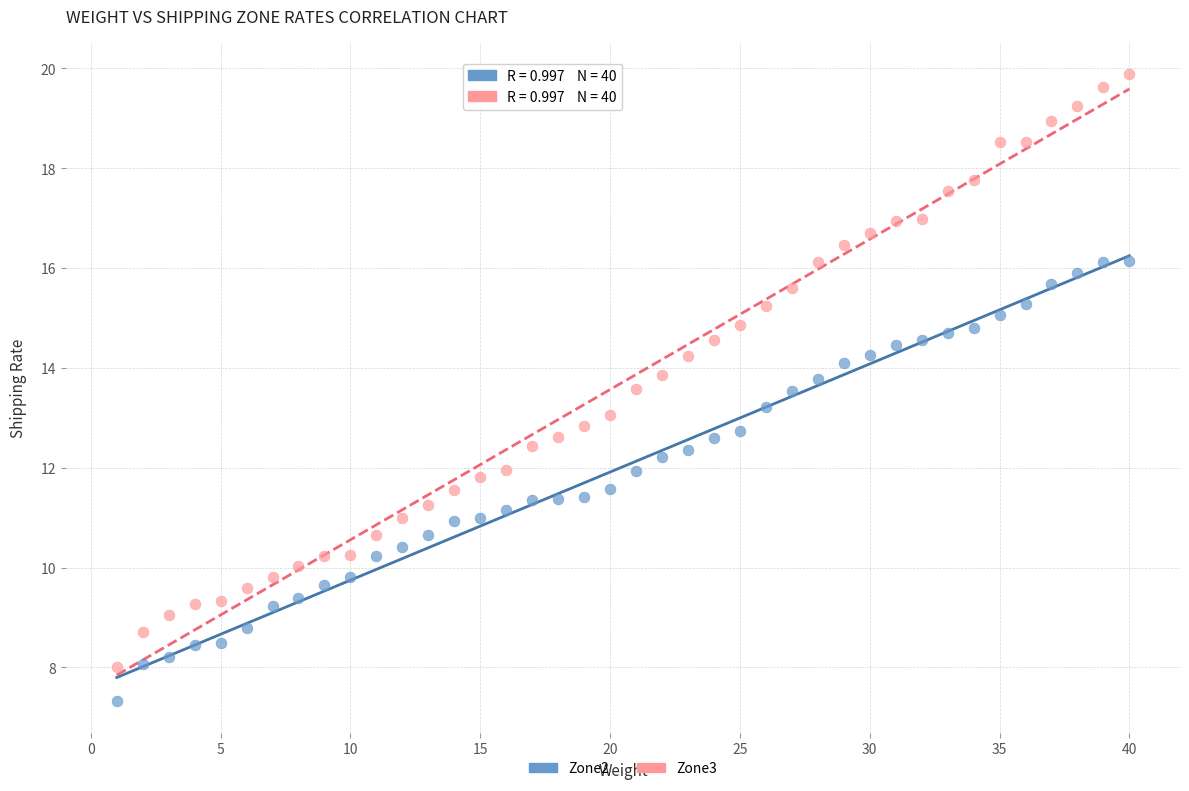

Which series reaches the minimum Y coordinate?

Zone2